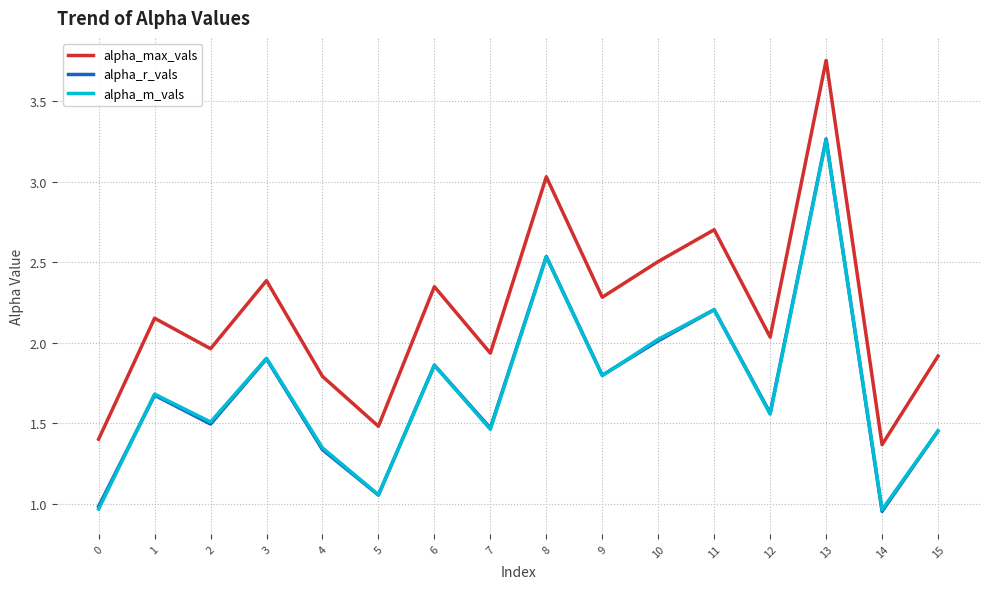

Which series has the largest total across all categories?

alpha_max_vals